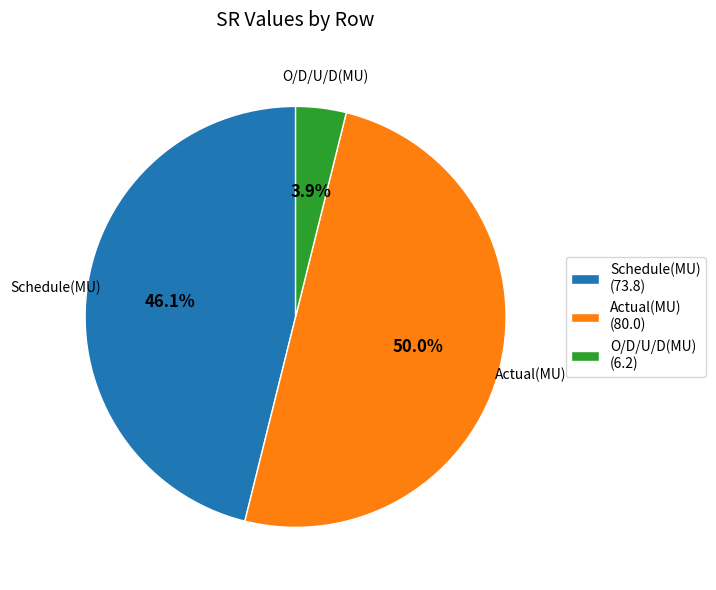

Between Schedule(MU) and Actual(MU), which is larger?

Actual(MU)